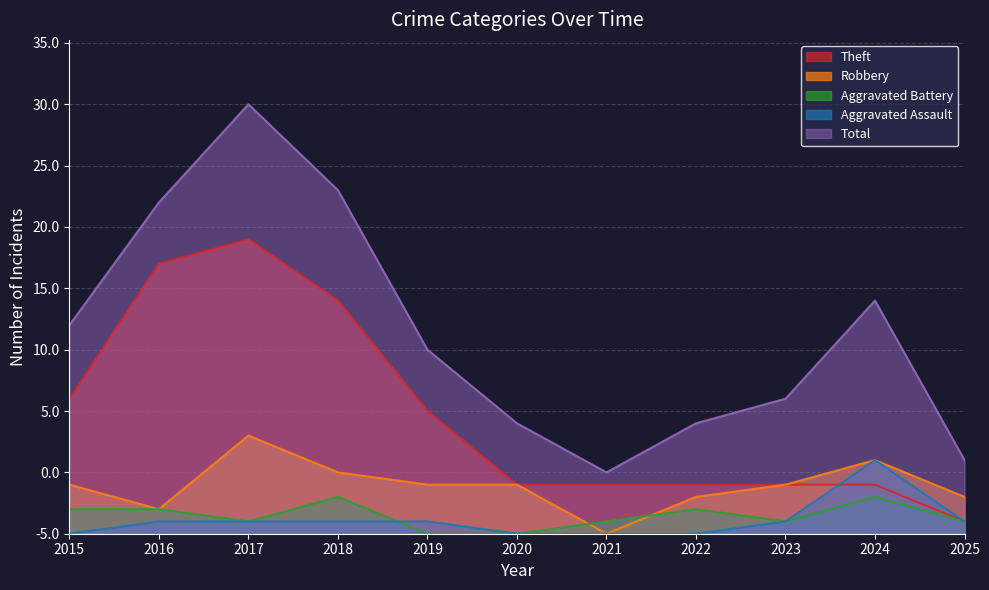

The Robbery series shows 3 at 2025. True or false?

True